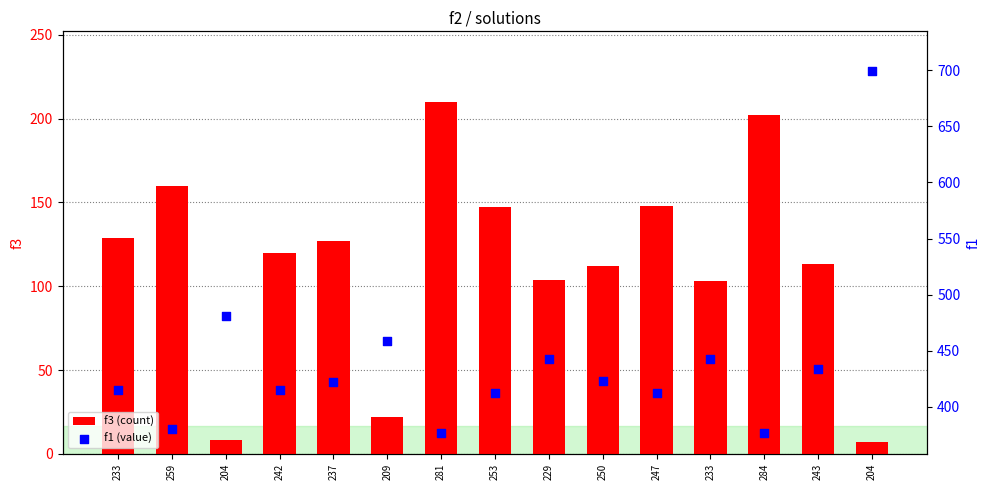

Which series has the largest total across all categories?

f1 (value)